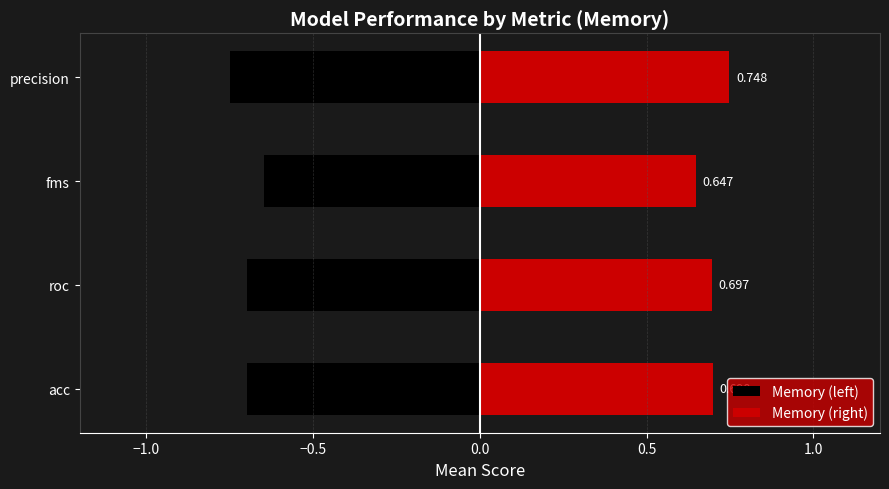

How many bars are there in each group?

2